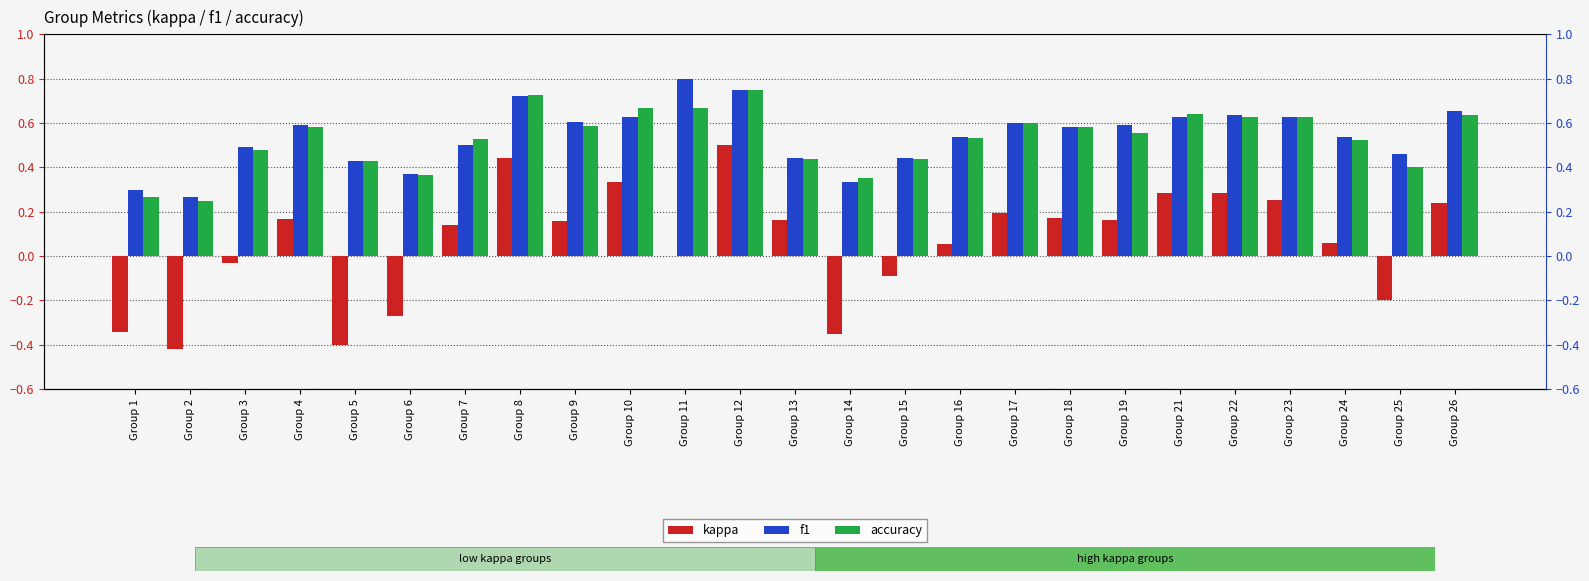

Count the number of categories in the chart.

25